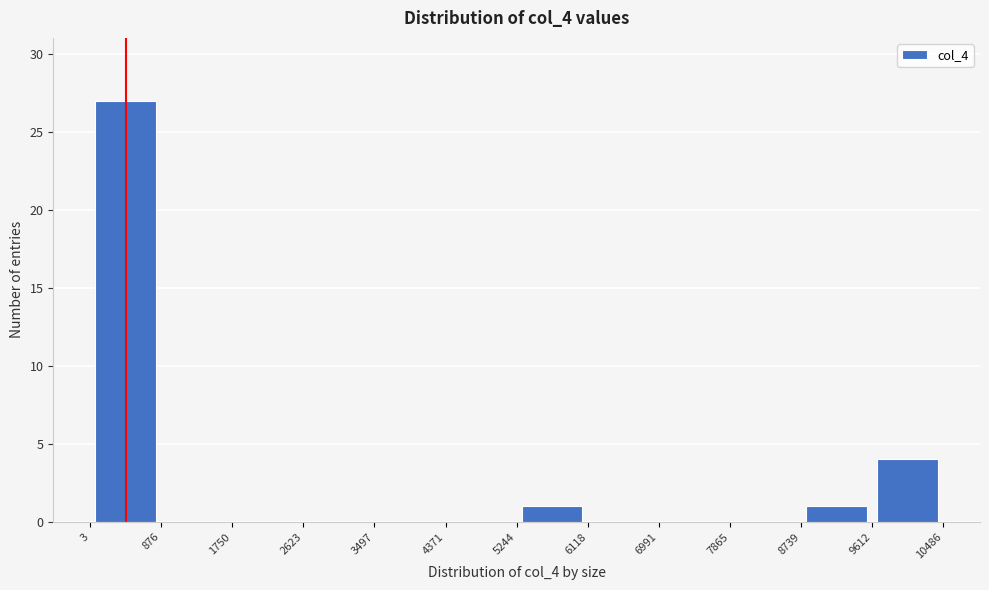

Reading left to right, list every bar in this chart as the range it spans on the x-axis followed by its height. The values are not printed on the chart, so give them approximately, as read against the axis.

3 to 876: 27
876 to 1750: 0
1750 to 2623: 0
2623 to 3497: 0
3497 to 4371: 0
4371 to 5244: 0
5244 to 6118: 1
6118 to 6991: 0
6991 to 7865: 0
7865 to 8739: 0
8739 to 9612: 1
9612 to 10486: 4